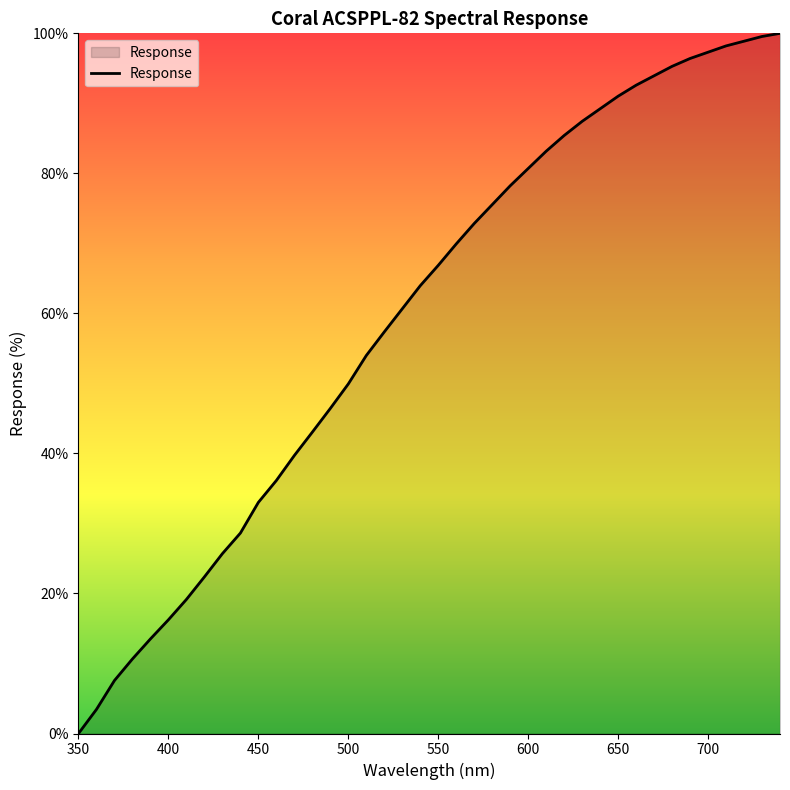

What is the difference between the maximum and minimum values?

100.0